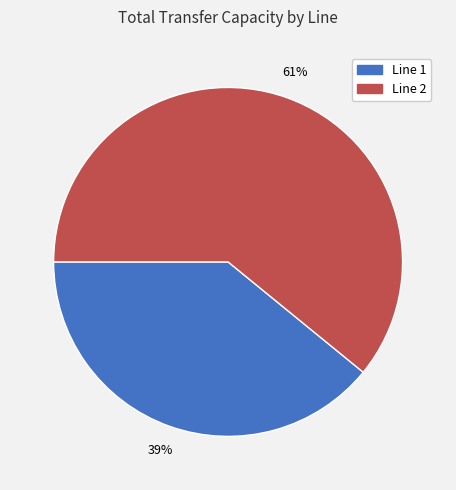

What percentage is the Line 1 slice, to the nearest percent?

39%